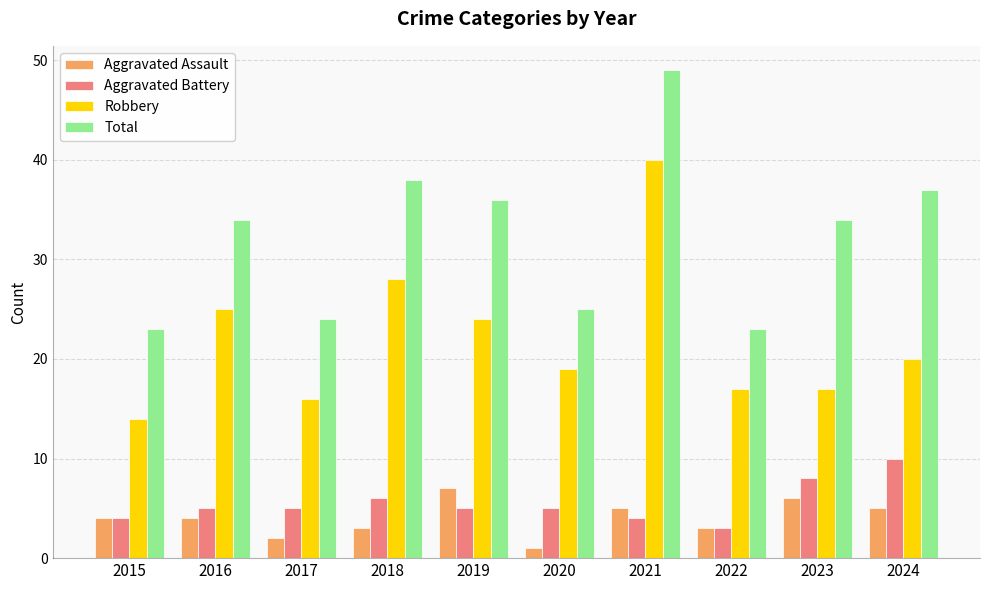

Reading right to left, transcribe all the data shown in this chart.

Aggravated Assault: 2024=5	2023=6	2022=3	2021=5	2020=1	2019=7	2018=3	2017=2	2016=4	2015=4
Aggravated Battery: 2024=10	2023=8	2022=3	2021=4	2020=5	2019=5	2018=6	2017=5	2016=5	2015=4
Robbery: 2024=20	2023=17	2022=17	2021=40	2020=19	2019=24	2018=28	2017=16	2016=25	2015=14
Total: 2024=37	2023=34	2022=23	2021=49	2020=25	2019=36	2018=38	2017=24	2016=34	2015=23